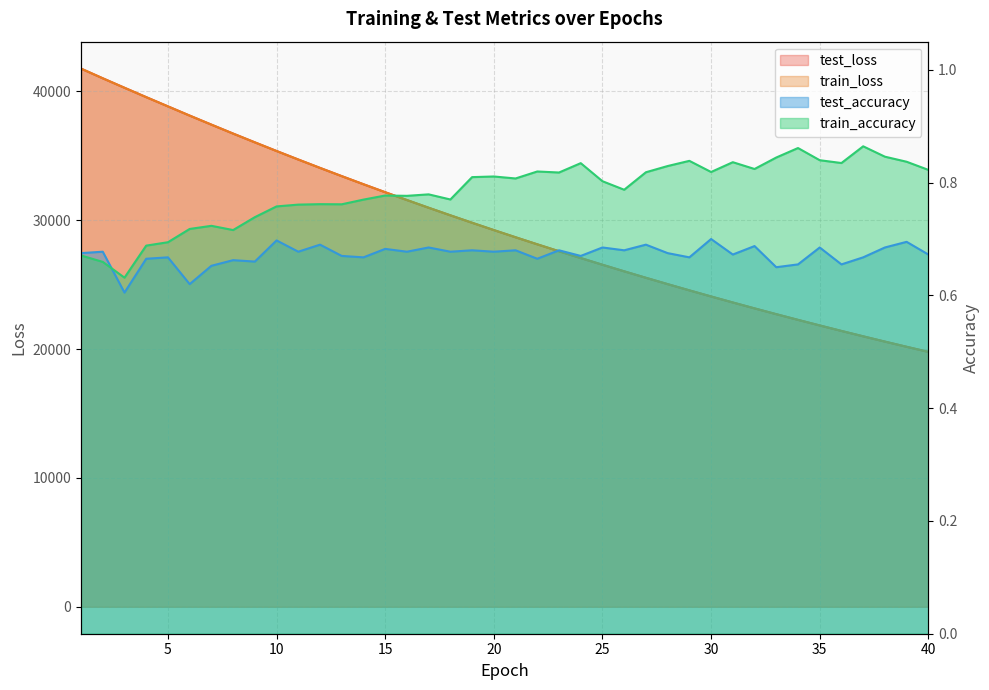

Is it true that test_accuracy equals 0.7 at 20?

True